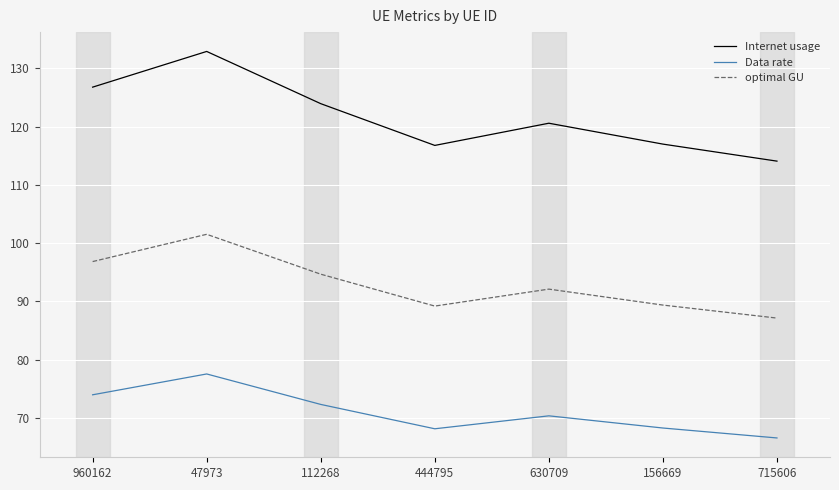

Is the value of optimal GU at 630709 greater than the value of Internet usage at 156669?

No